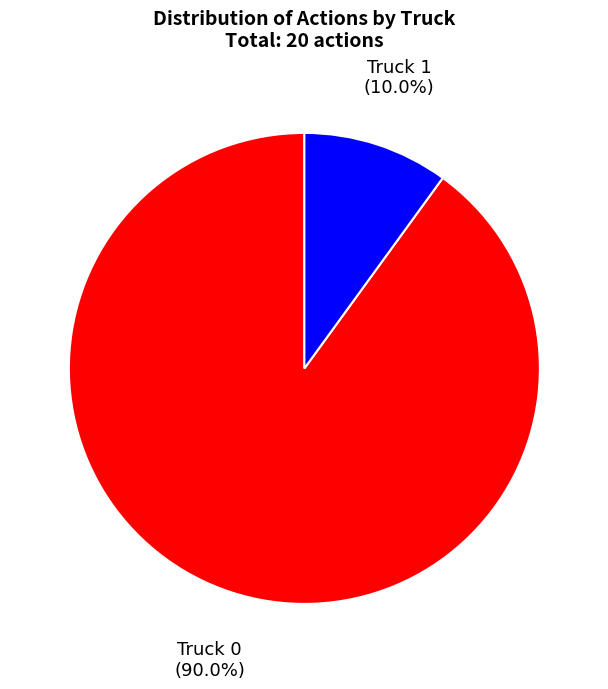

What is the smallest slice in the pie chart?

Truck 1